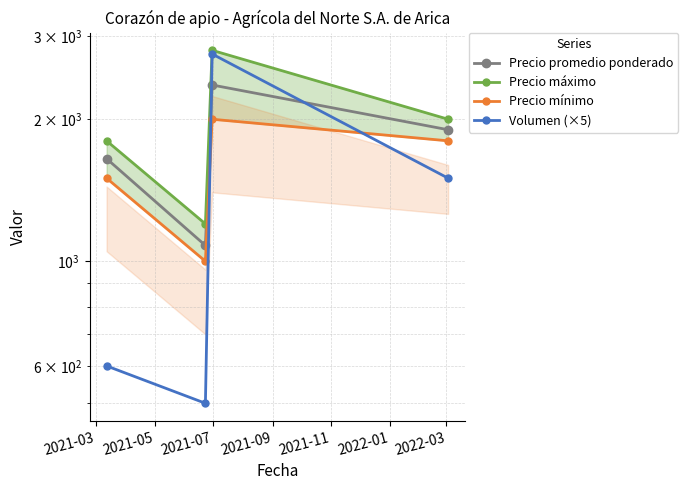

Where is the first local maximum for Volumen (×5)?

2021-07